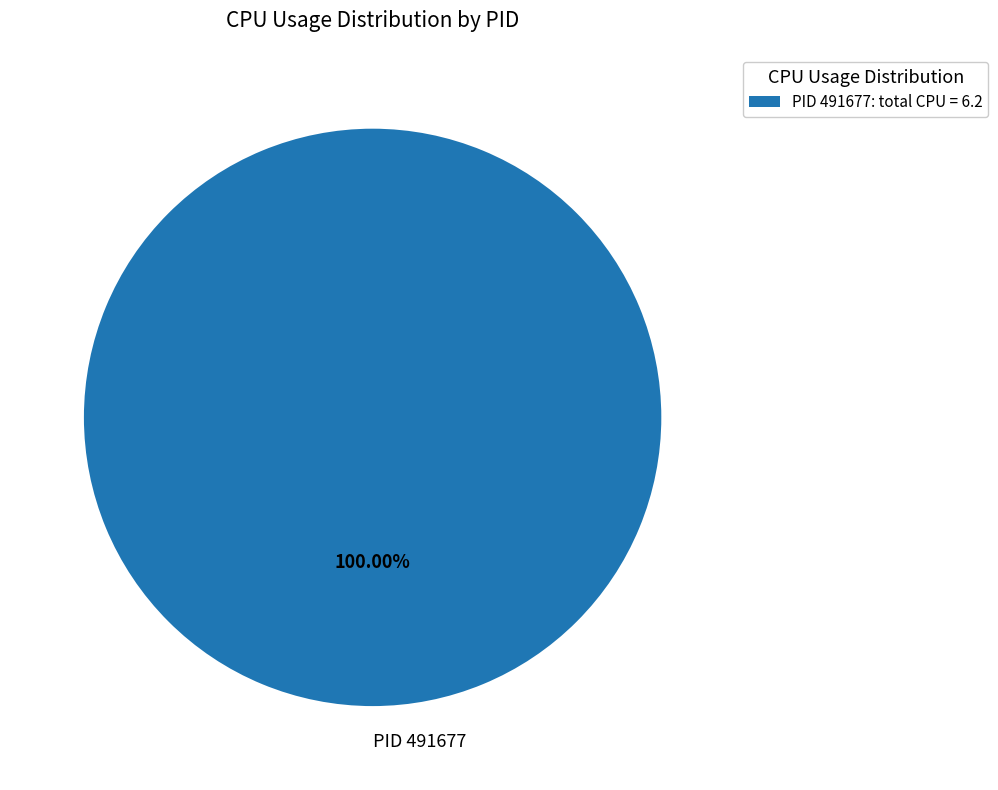

Is there a majority slice in this chart?

Yes